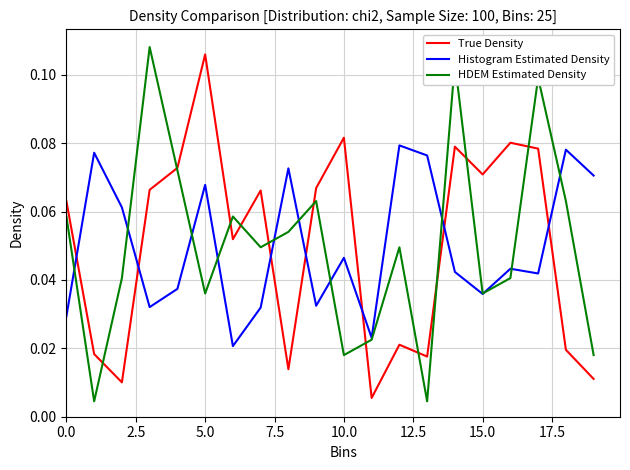

What are all the series names shown in the legend?

True Density, Histogram Estimated Density, HDEM Estimated Density